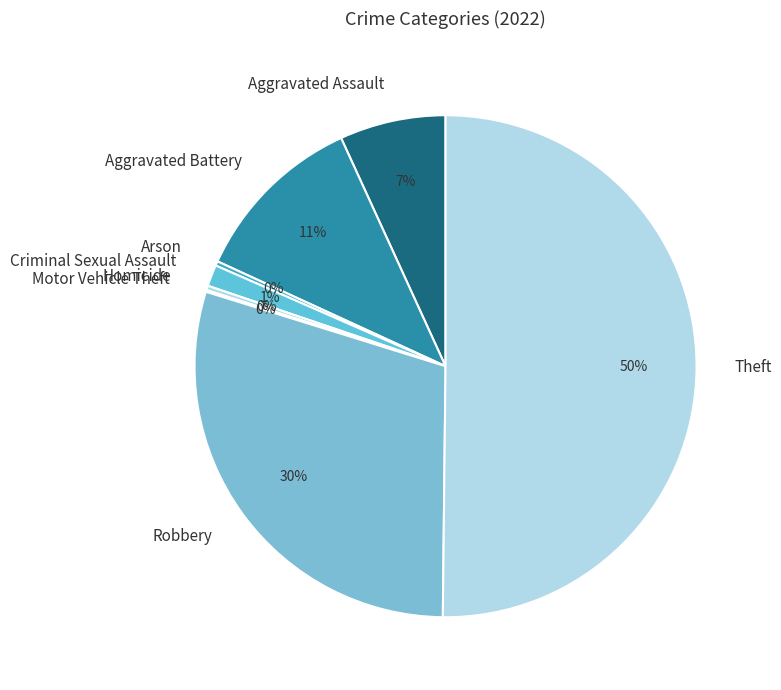

Is the sum of Criminal Sexual Assault and Aggravated Battery greater than half?

No